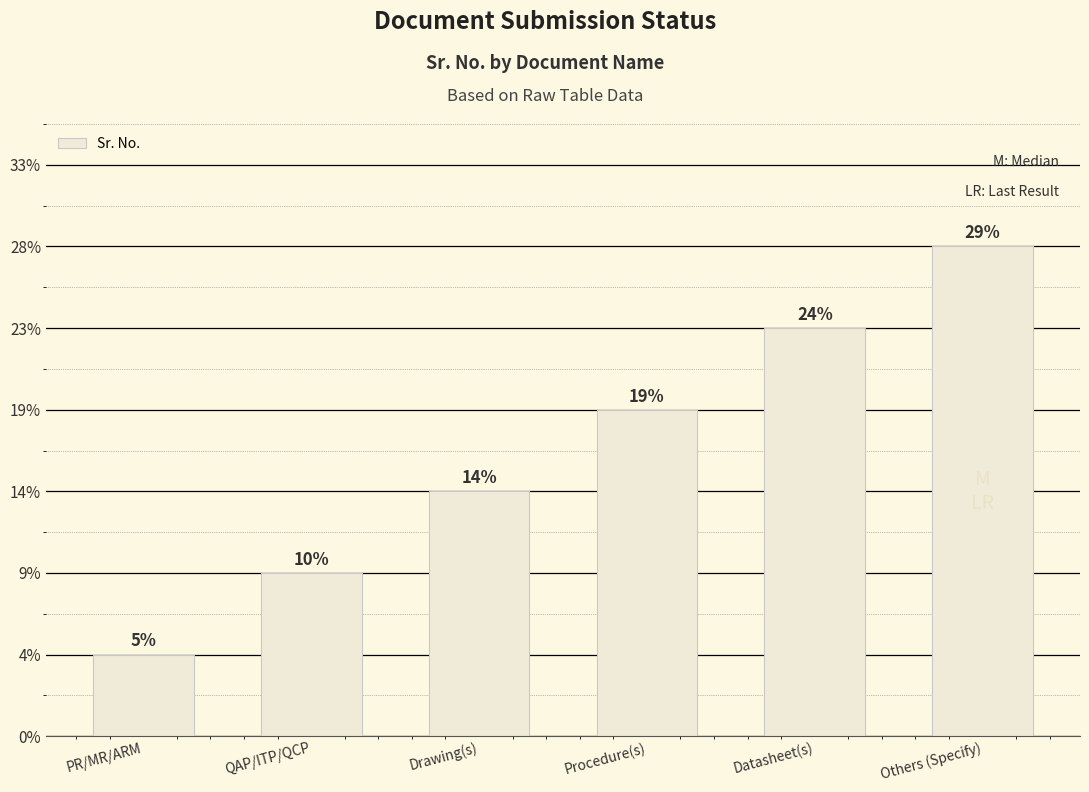

Are the bars horizontal?

No